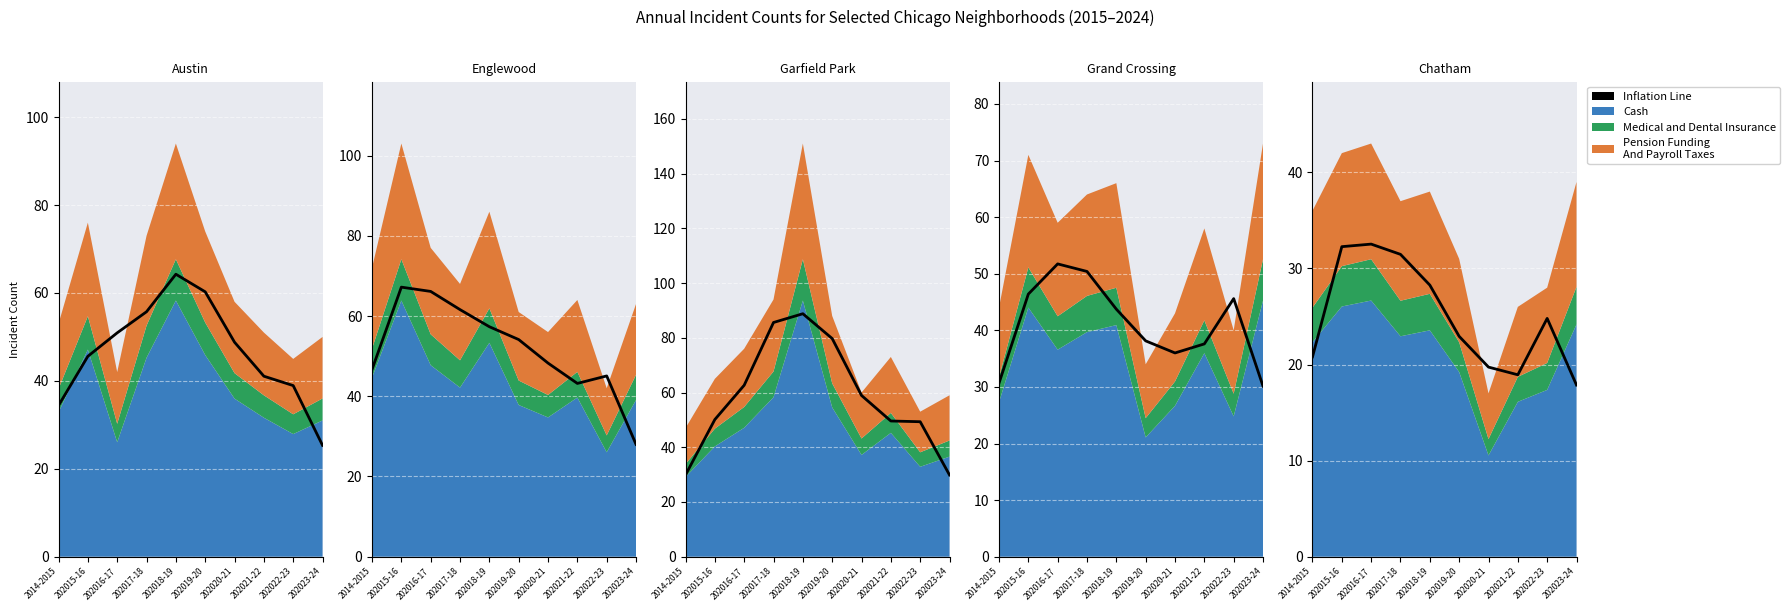

What is the ratio of the value at 202017-18 to the value at 202019-20?

1.4